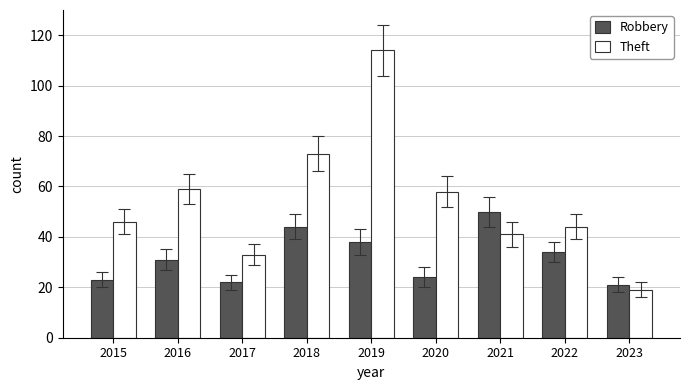

How many categories are shown in the chart?

9